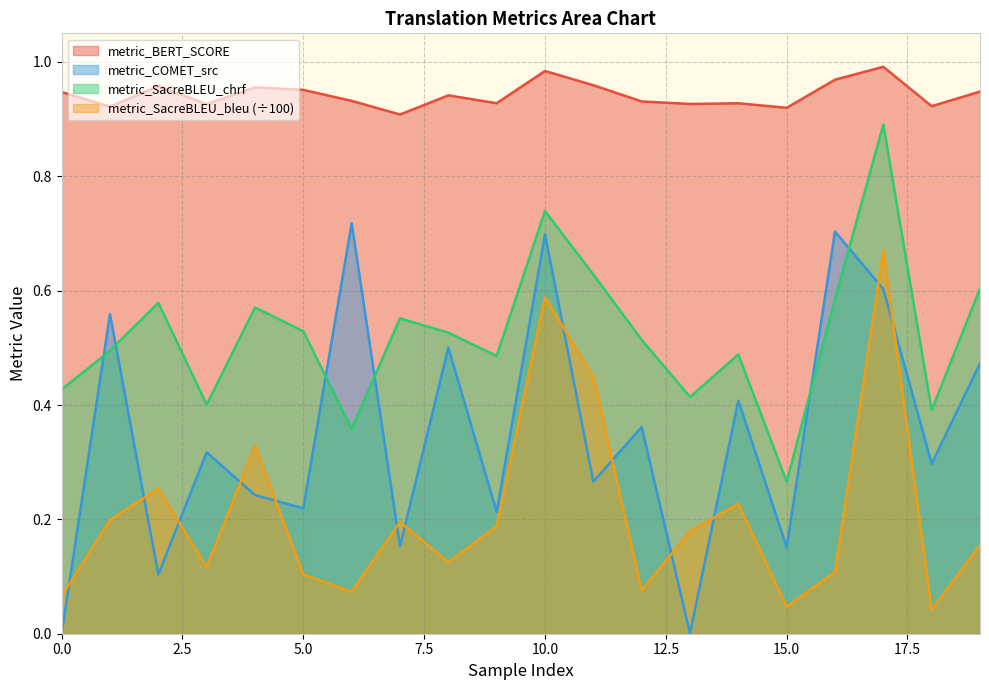

Reading right to left, extract all data points from this chart.

metric_BERT_SCORE: 19=0.9	18=0.9	17=1.0	16=1.0	15=0.9	14=0.9	13=0.9	12=0.9	11=1.0	10=1.0	9=0.9	8=0.9	7=0.9	6=0.9	5=1.0	4=1.0	3=0.9	2=1.0	1=0.9	0=0.9
metric_COMET_src: 19=0.5	18=0.3	17=0.6	16=0.7	15=0.2	14=0.4	13=0.0	12=0.4	11=0.3	10=0.7	9=0.2	8=0.5	7=0.2	6=0.7	5=0.2	4=0.2	3=0.3	2=0.1	1=0.6	0=0.0
metric_SacreBLEU_chrf: 19=0.6	18=0.4	17=0.9	16=0.6	15=0.3	14=0.5	13=0.4	12=0.5	11=0.6	10=0.7	9=0.5	8=0.5	7=0.6	6=0.4	5=0.5	4=0.6	3=0.4	2=0.6	1=0.5	0=0.4
metric_SacreBLEU_bleu: 19=0.2	18=0.0	17=0.7	16=0.1	15=0.0	14=0.2	13=0.2	12=0.1	11=0.4	10=0.6	9=0.2	8=0.1	7=0.2	6=0.1	5=0.1	4=0.3	3=0.1	2=0.3	1=0.2	0=0.1